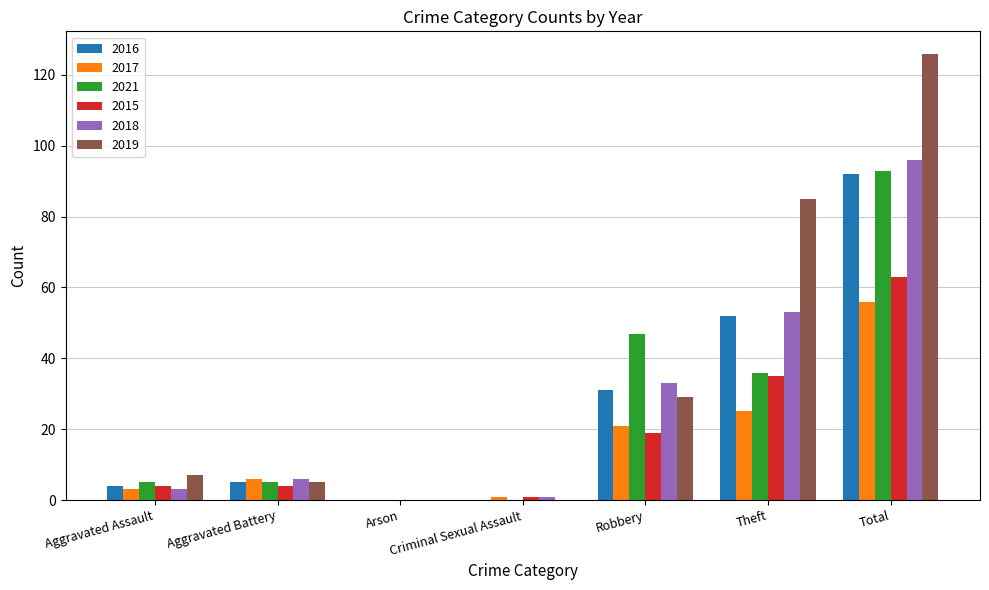

Reading left to right, list all the values displayed in this chart.

2016: 4	5	0	0	31	52	92
2017: 3	6	0	1	21	25	56
2021: 5	5	0	0	47	36	93
2015: 4	4	0	1	19	35	63
2018: 3	6	0	1	33	53	96
2019: 7	5	0	0	29	85	126